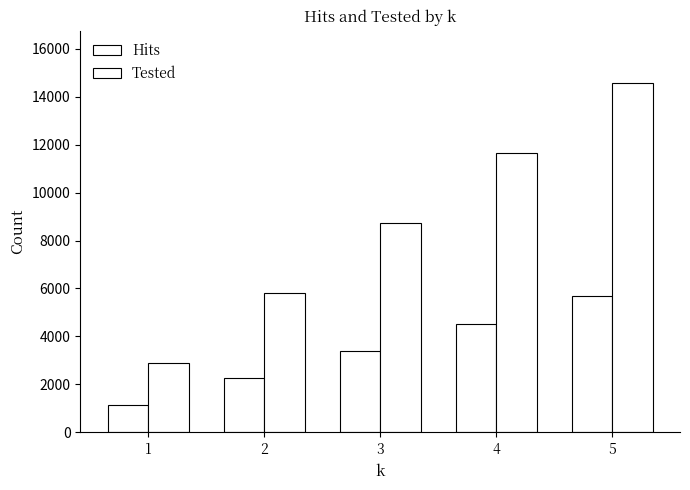

How many groups of bars are there?

5